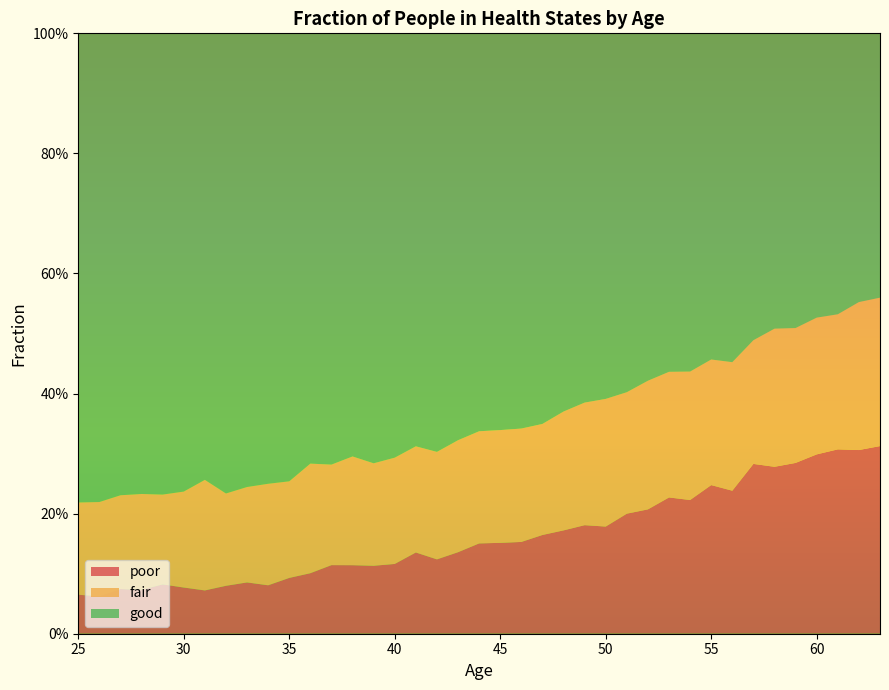

Reading left to right, extract all data points from this chart.

poor: 0.1	0.1	0.1	0.1	0.1	0.1	0.1	0.1	0.1	0.1	0.1	0.1	0.1	0.1	0.1	0.1	0.1	0.1	0.1	0.2	0.2	0.2	0.2	0.2	0.2	0.2	0.2	0.2	0.2	0.2	0.2	0.2	0.3	0.3	0.3	0.3	0.3	0.3	0.3
fair: 0.2	0.2	0.2	0.2	0.1	0.2	0.2	0.2	0.2	0.2	0.2	0.2	0.2	0.2	0.2	0.2	0.2	0.2	0.2	0.2	0.2	0.2	0.2	0.2	0.2	0.2	0.2	0.2	0.2	0.2	0.2	0.2	0.2	0.2	0.2	0.2	0.2	0.2	0.2
good: 0.8	0.8	0.8	0.8	0.8	0.8	0.7	0.8	0.8	0.8	0.7	0.7	0.7	0.7	0.7	0.7	0.7	0.7	0.7	0.7	0.7	0.7	0.7	0.6	0.6	0.6	0.6	0.6	0.6	0.6	0.5	0.5	0.5	0.5	0.5	0.5	0.5	0.4	0.4